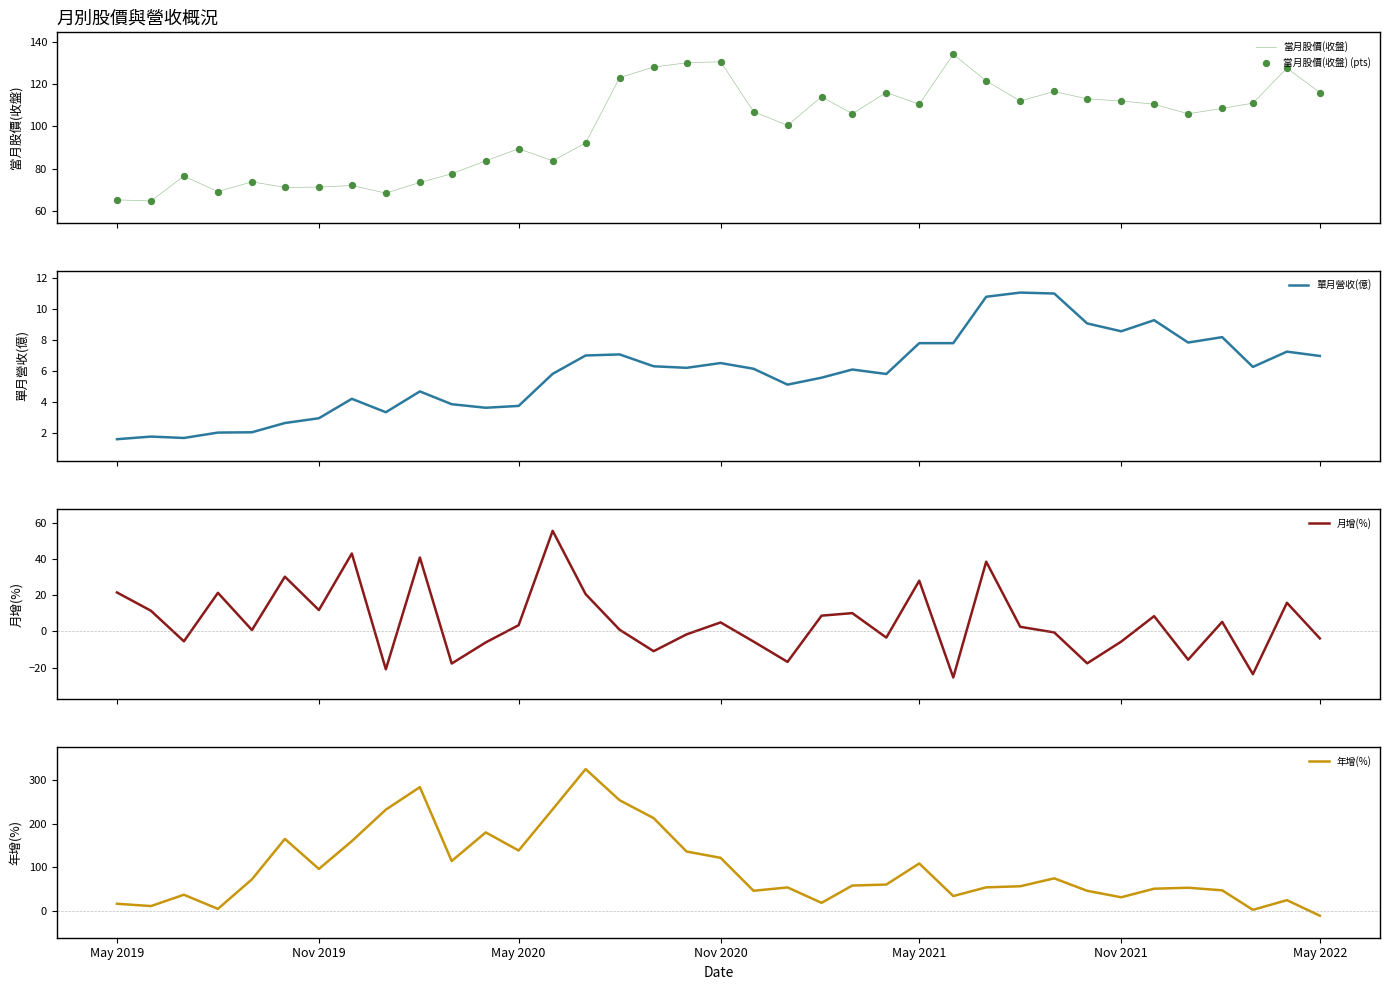

At how many categories does at least one series exceed 113?

20